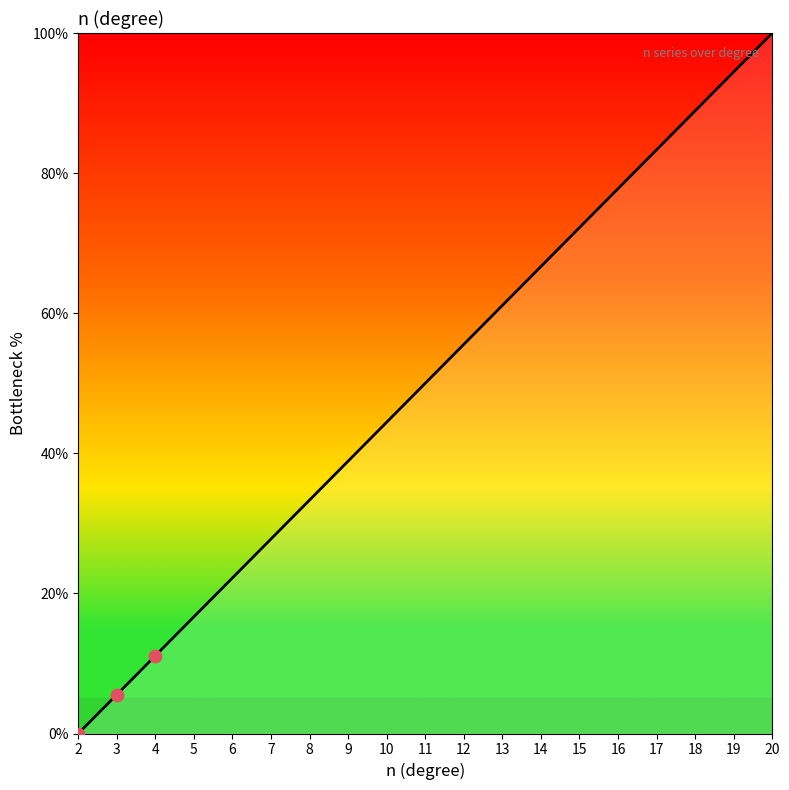

Between 16 and 9, which is larger?

16